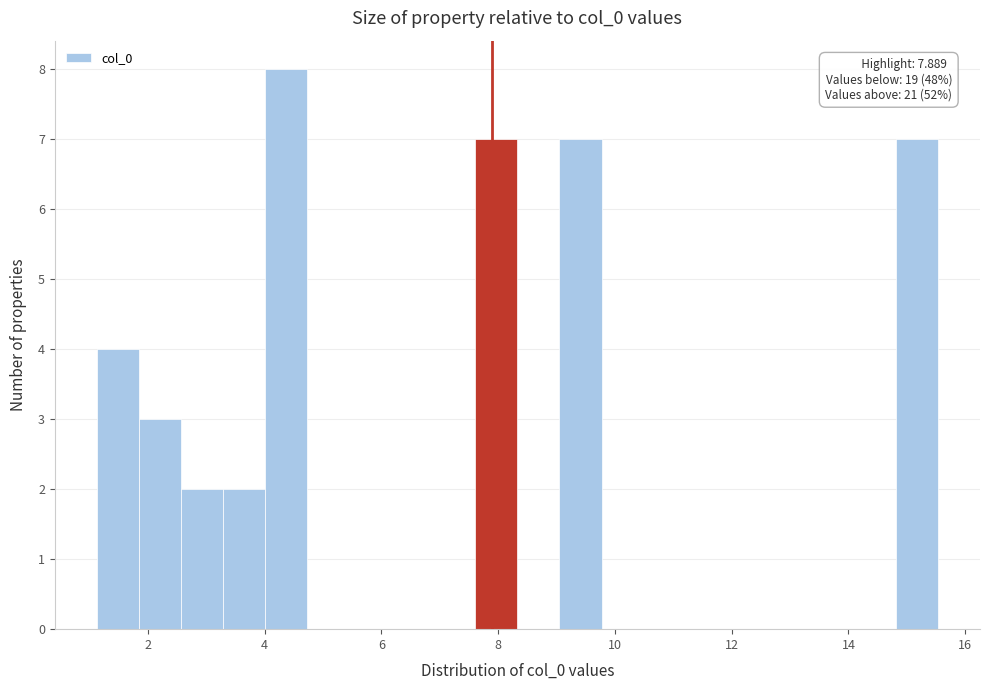

Read against the x-axis, roughly where is the centre of the tallest bar?

4.4